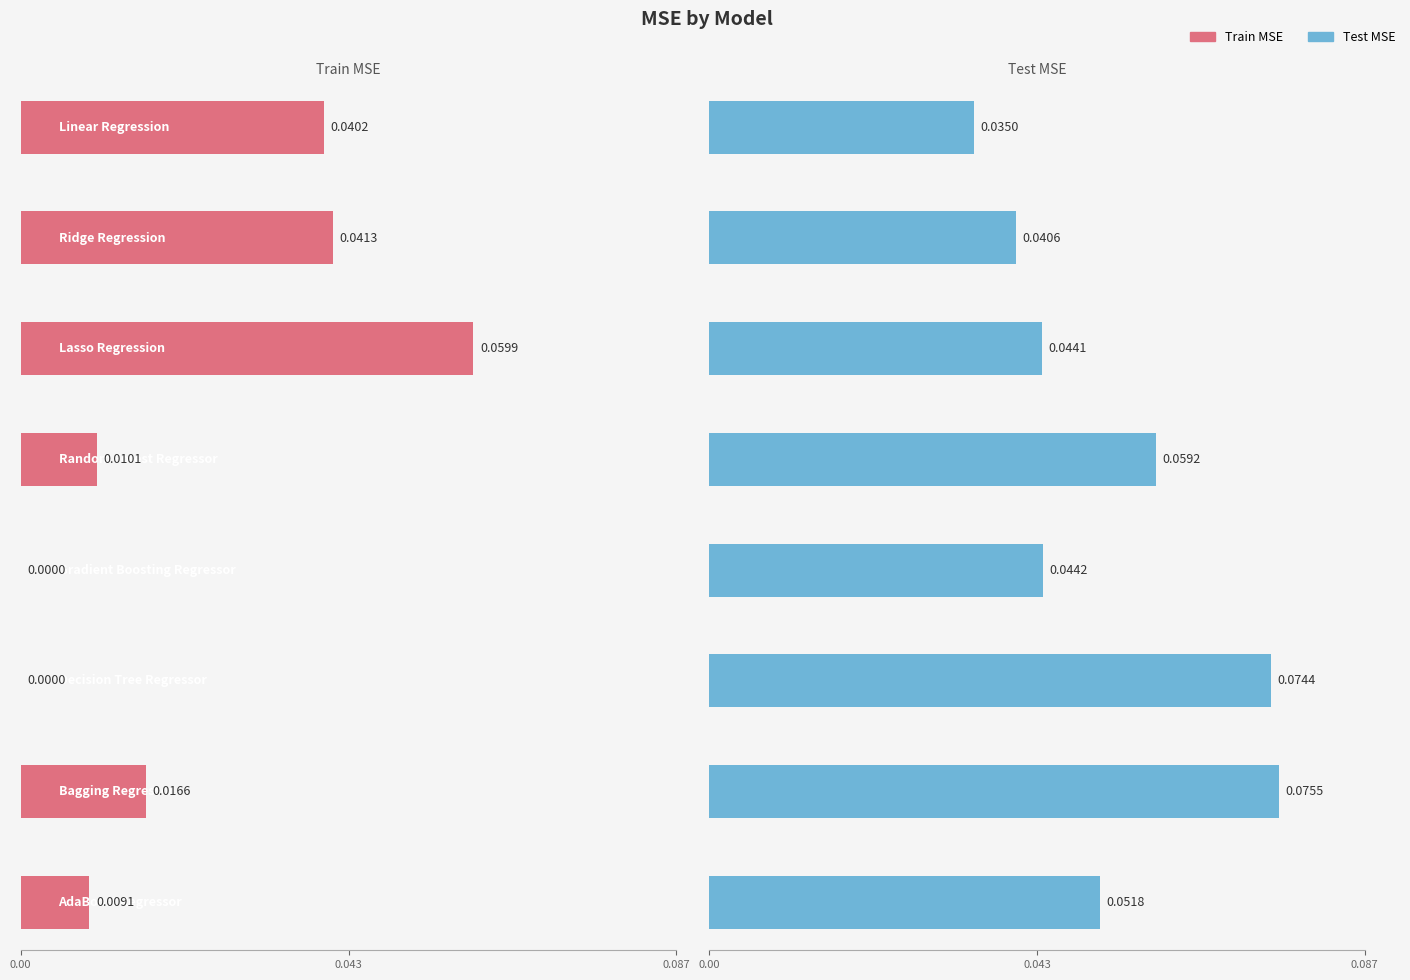

How many bars are there in each group?

2